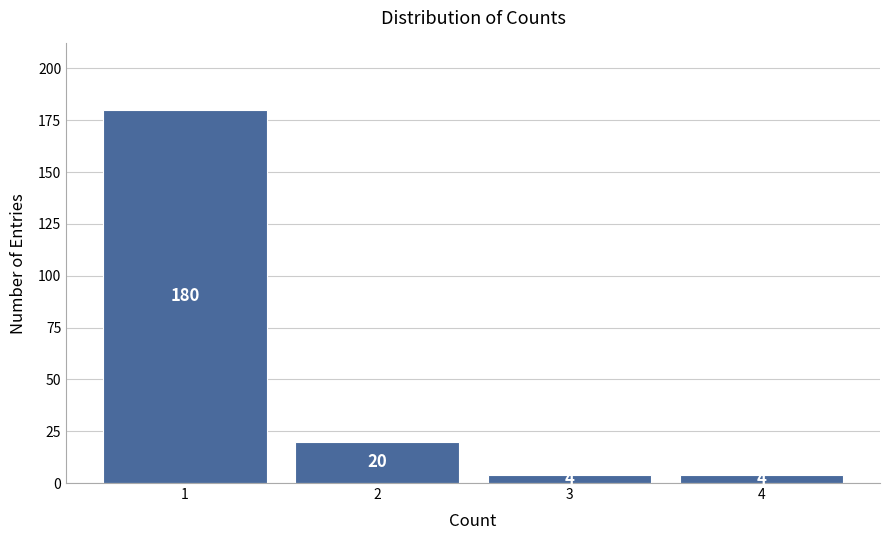

Reading left to right, list all the values displayed in this chart.

180	20	4	4